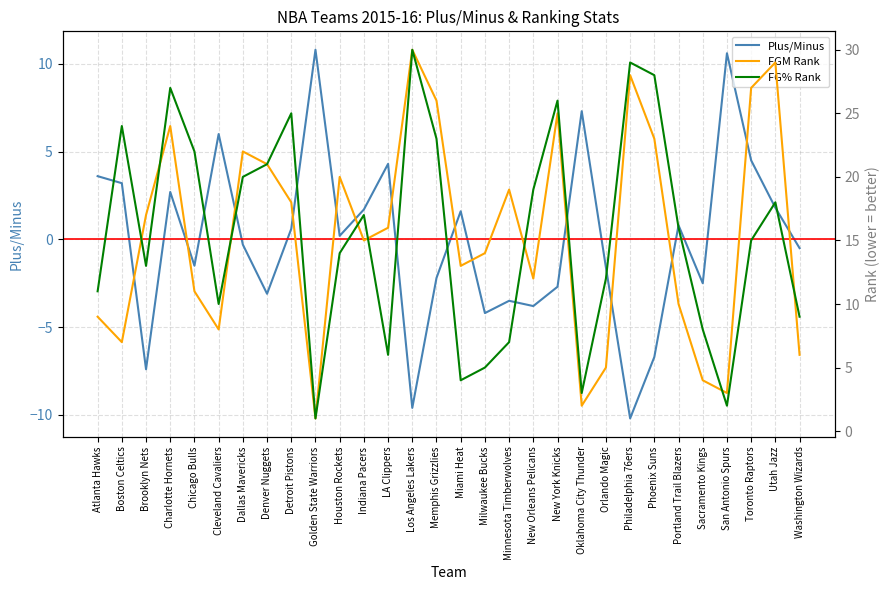

How many interior local peaks does the FG% Rank series have?

8